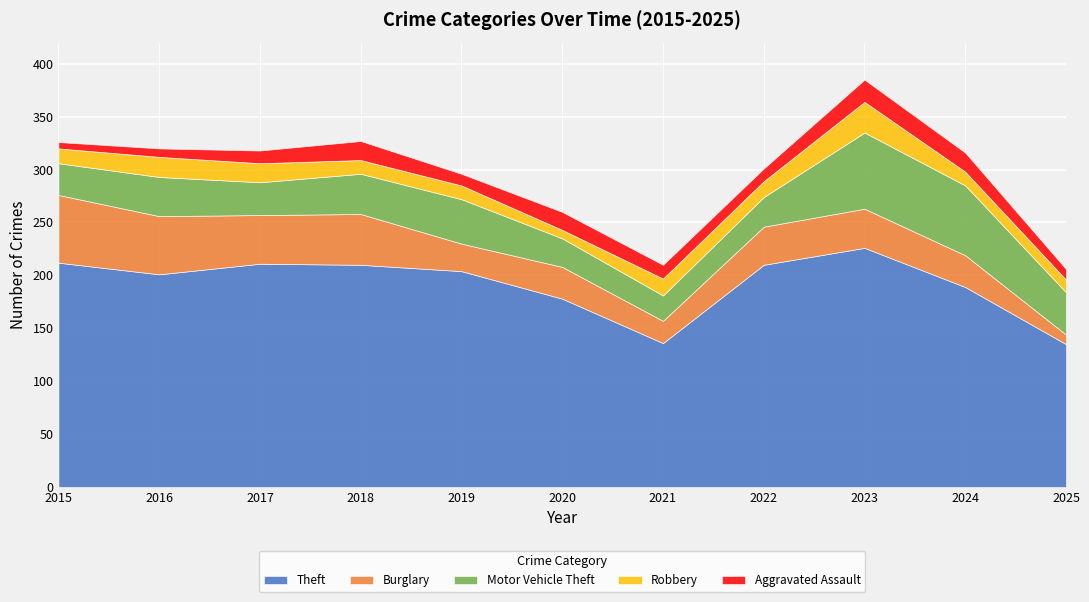

At which category does Robbery reach its first local peak?

2016